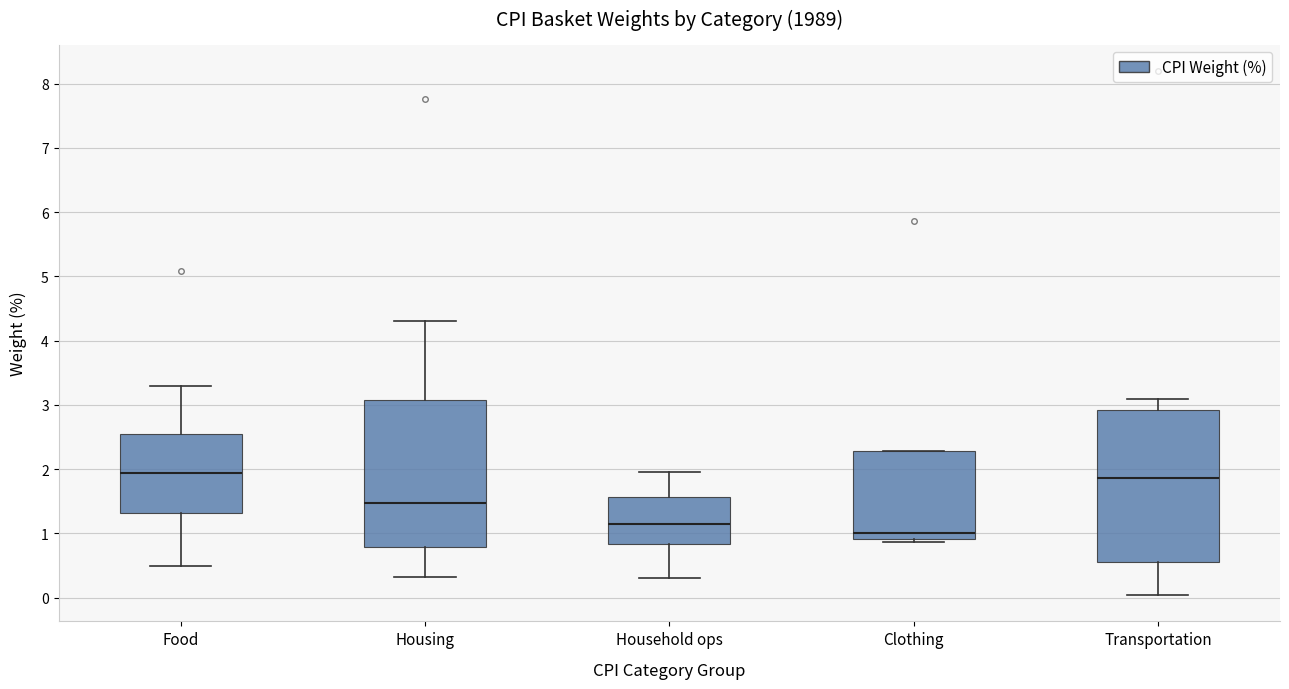

Reading left to right, read every box against the y-axis: the position of its median line, the range the box covers, and the ends of its whiskers. The values are not printed on the chart, so give them approximately, as read against the axis.

Food: median 1.9, box 1.3 to 2.6, whiskers 0.5 to 3.3
Housing: median 1.5, box 0.8 to 3.1, whiskers 0.3 to 4.3
Household ops: median 1.2, box 0.8 to 1.6, whiskers 0.3 to 2.0
Clothing: median 1.0, box 0.9 to 2.3, whiskers 0.9 (just below the box's lower edge) to 2.3
Transportation: median 1.9, box 0.6 to 2.9, whiskers 0.0 to 3.1